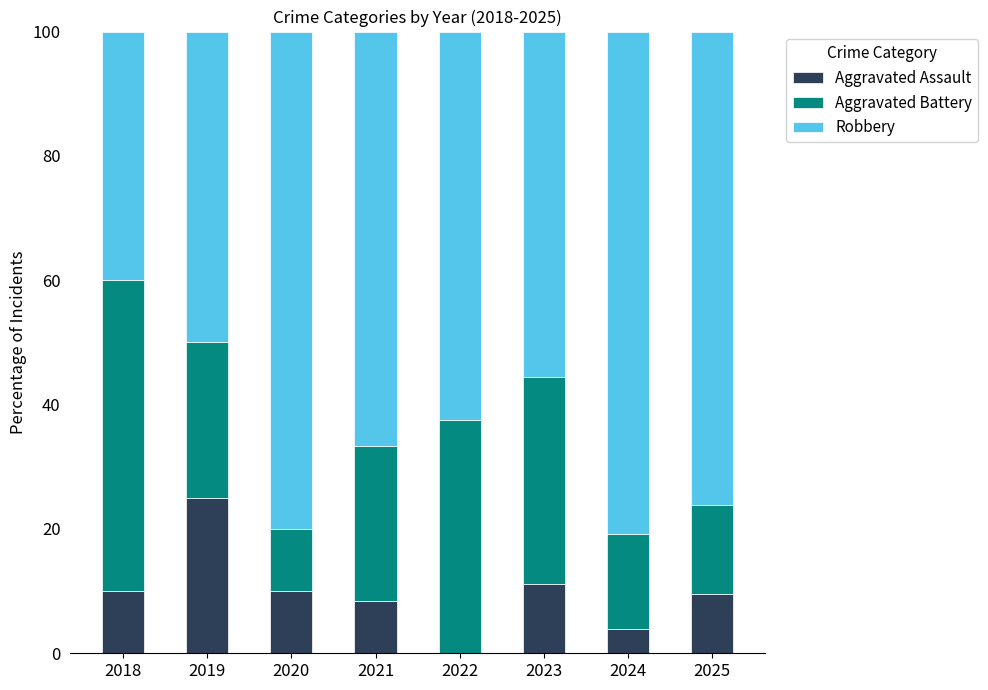

What is the sum of the Aggravated Assault values at 2024 and 2025?

13.4